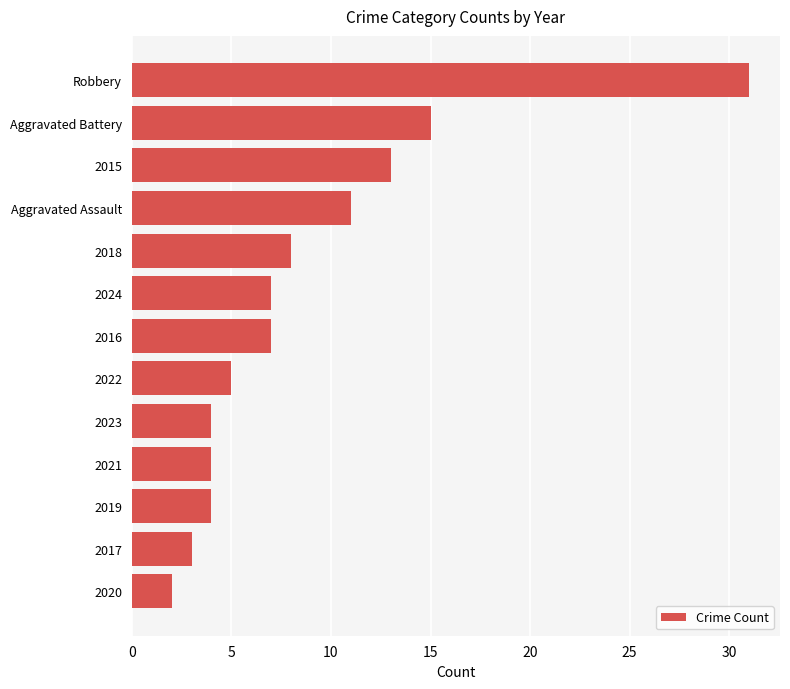

Between 2016 and 2023, which is larger?

2016